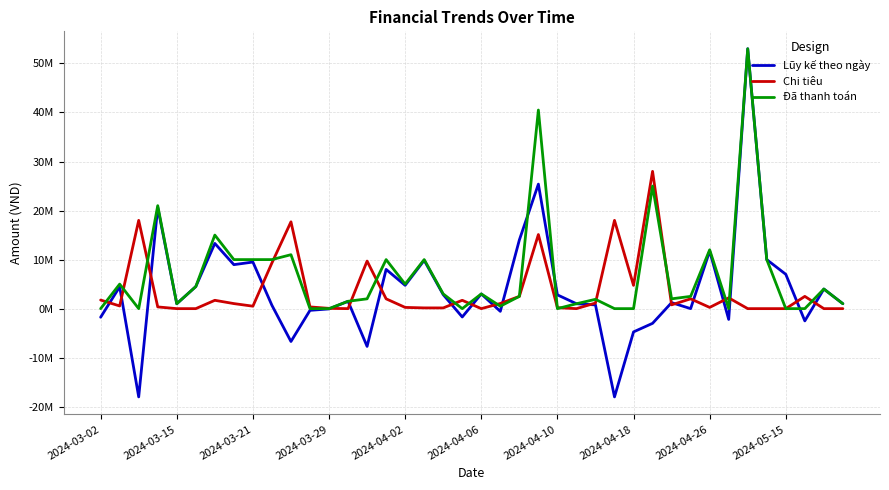

After their last crossing, which series has the higher values: Chi tiêu or Đã thanh toán?

Đã thanh toán